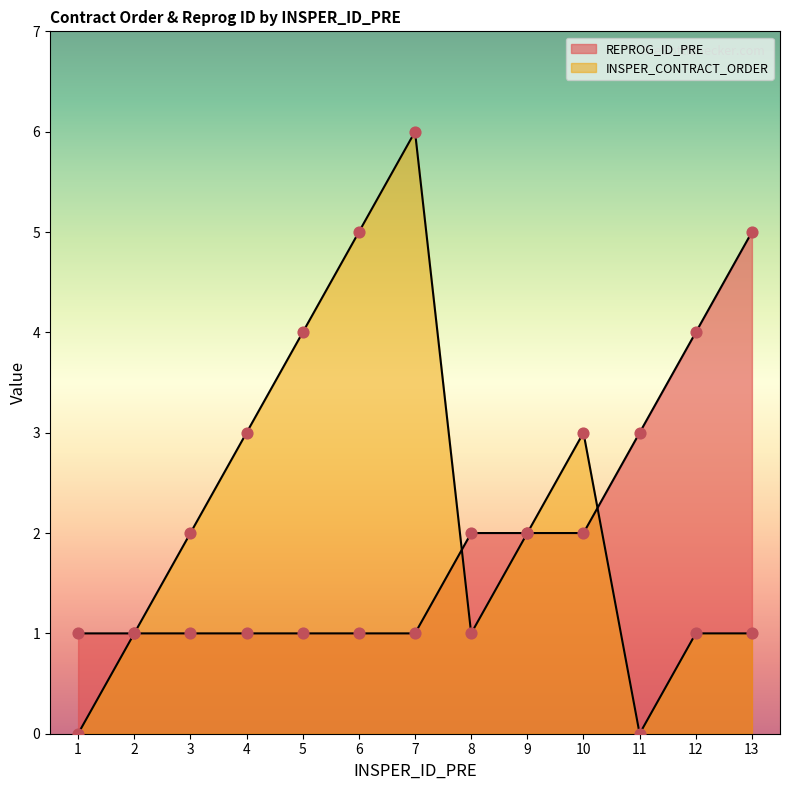

Which series has the largest total across all categories?

INSPER_CONTRACT_ORDER